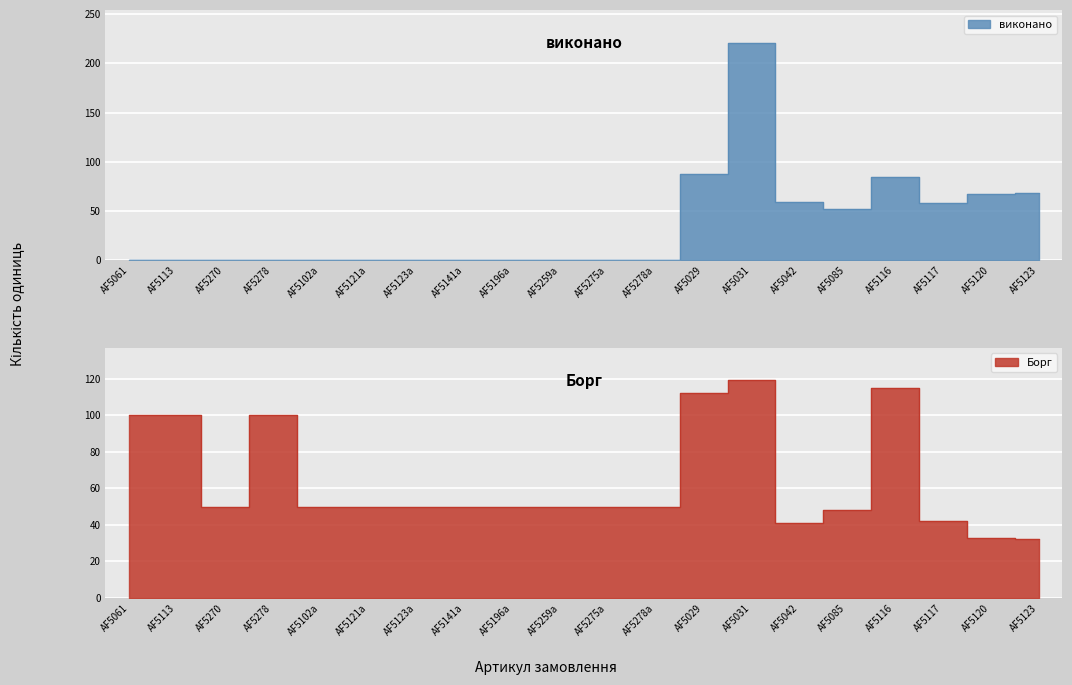

What is the maximum value for Борг?

119